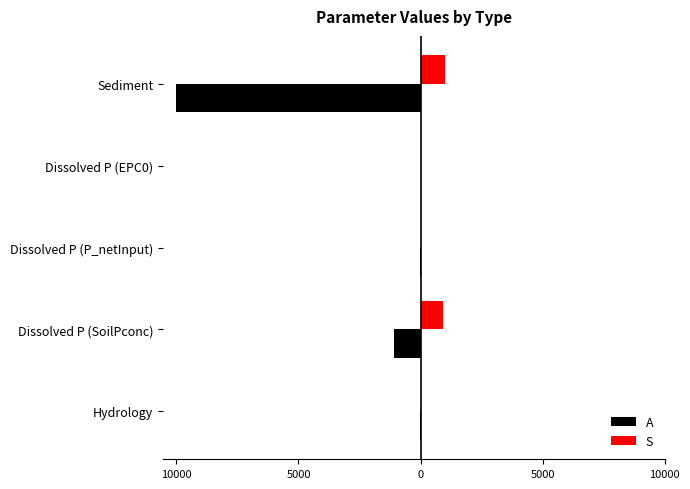

What are all the series names shown in the legend?

A, S